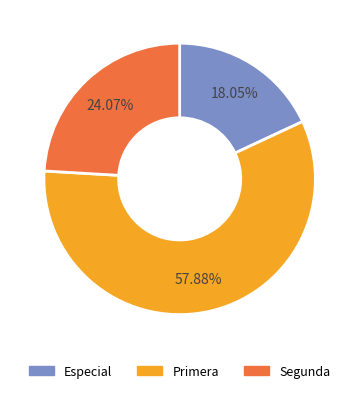

What is the total percentage of Especial and Primera?

75.9%